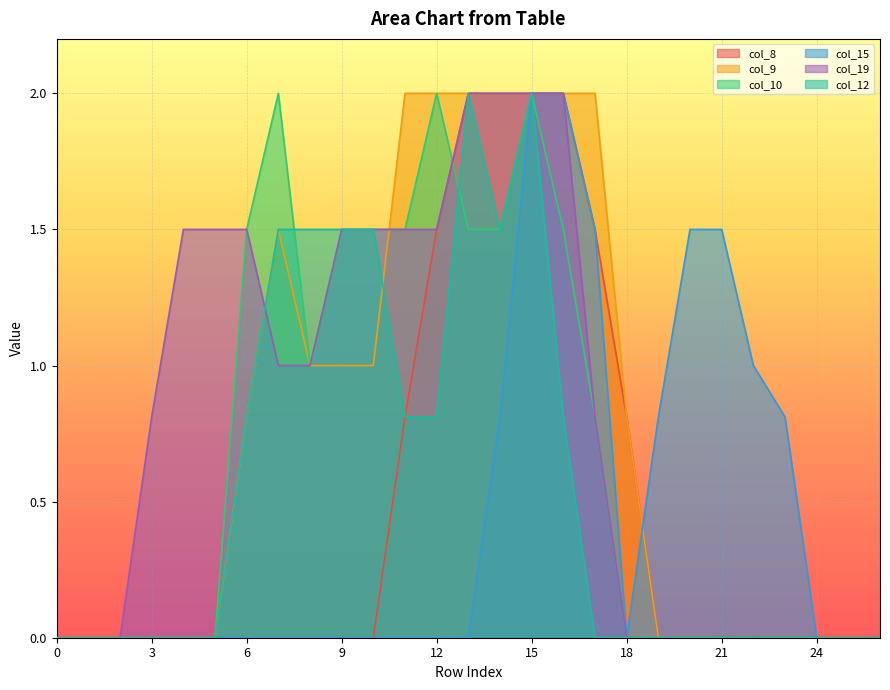

Read the col_9 value at 16.

2.0